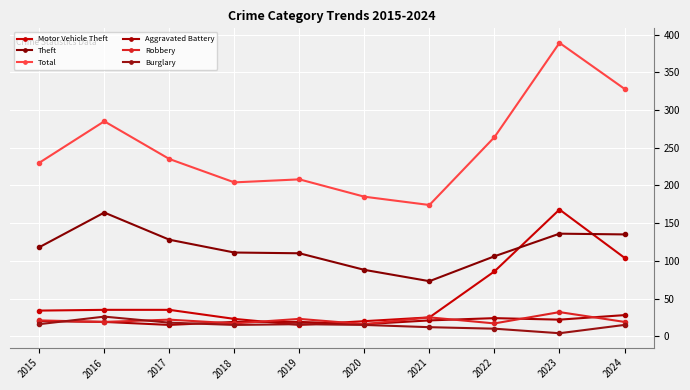

True or false: Motor Vehicle Theft and Total cross at least once.

False